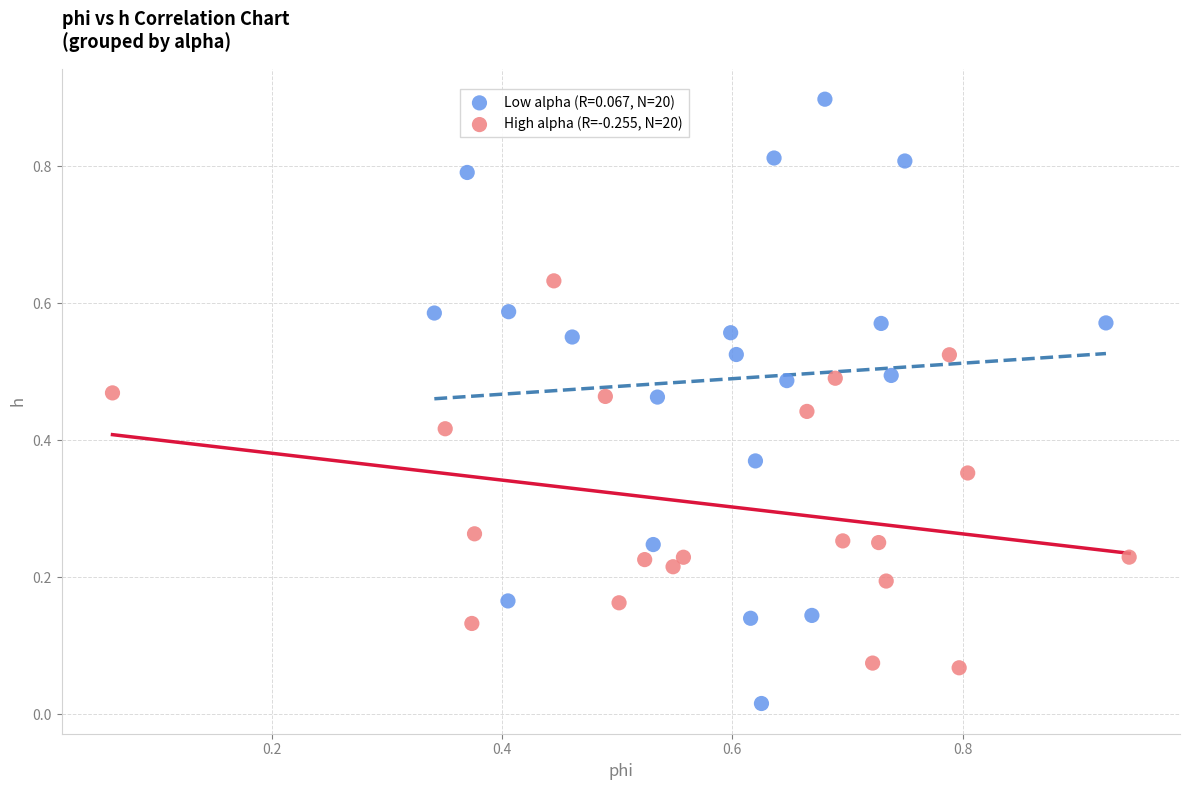

Which series contains the lowest Y value?

Low alpha (R=0.067, N=20)